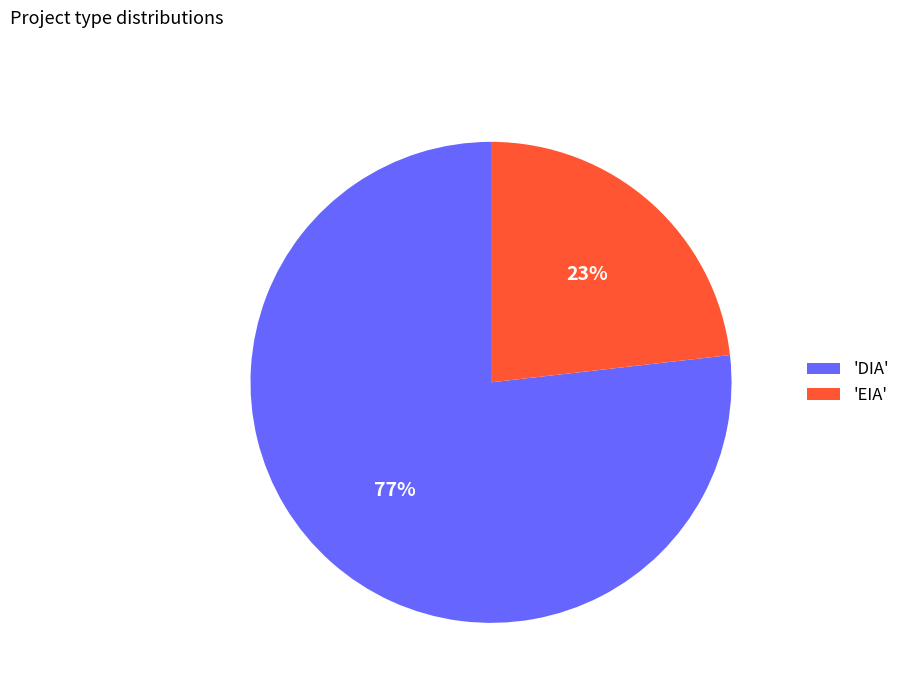

Is the sum of 'DIA' and 'EIA' greater than half?

Yes